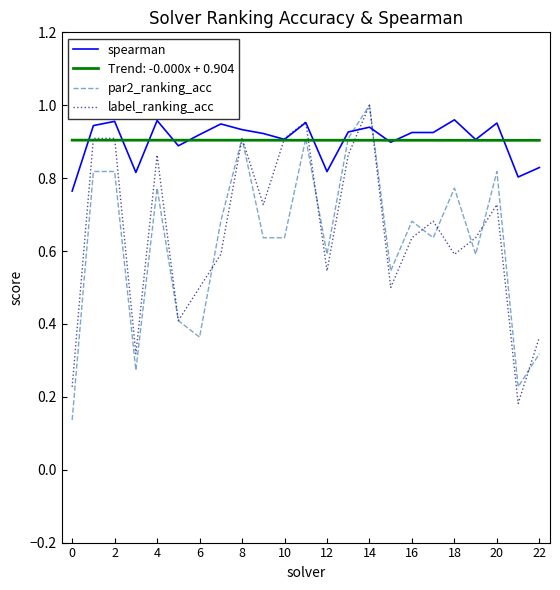

What is the total value across all series at 20?

3.4